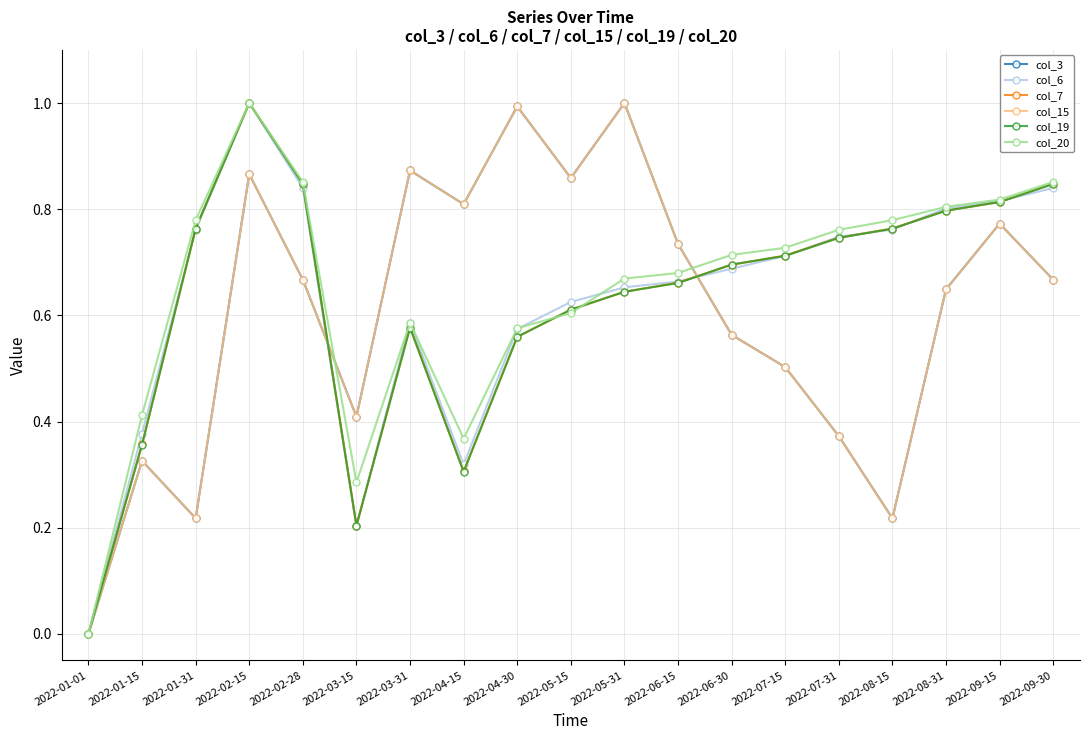

Does the chart have visible grid lines?

Yes